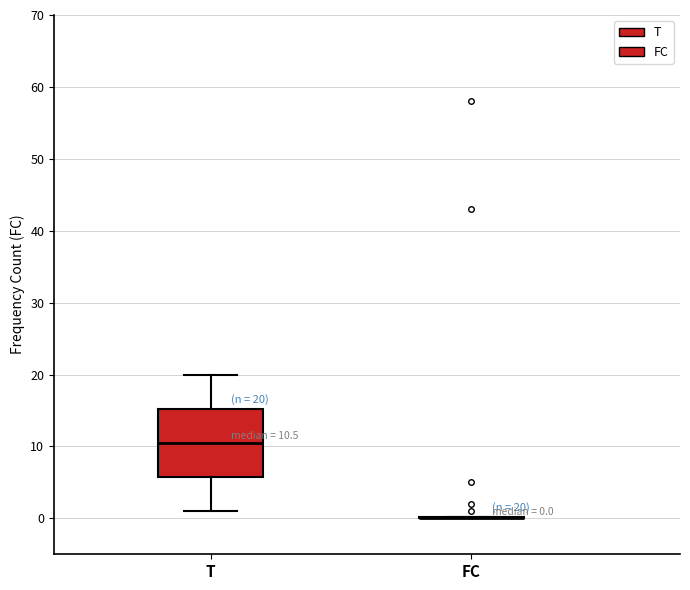

Which box is the tallest, from its lower edge to its upper edge?

T